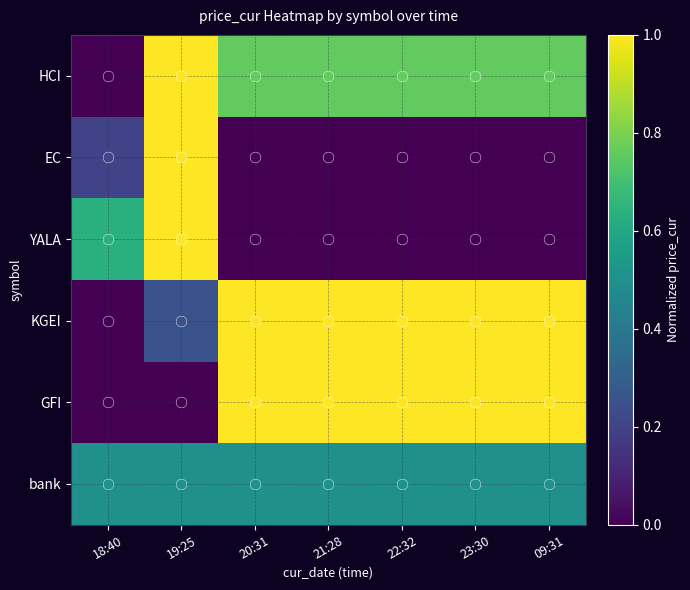

List the series in order of their peak value, highest first.

HCI, EC, YALA, KGEI, GFI, bank